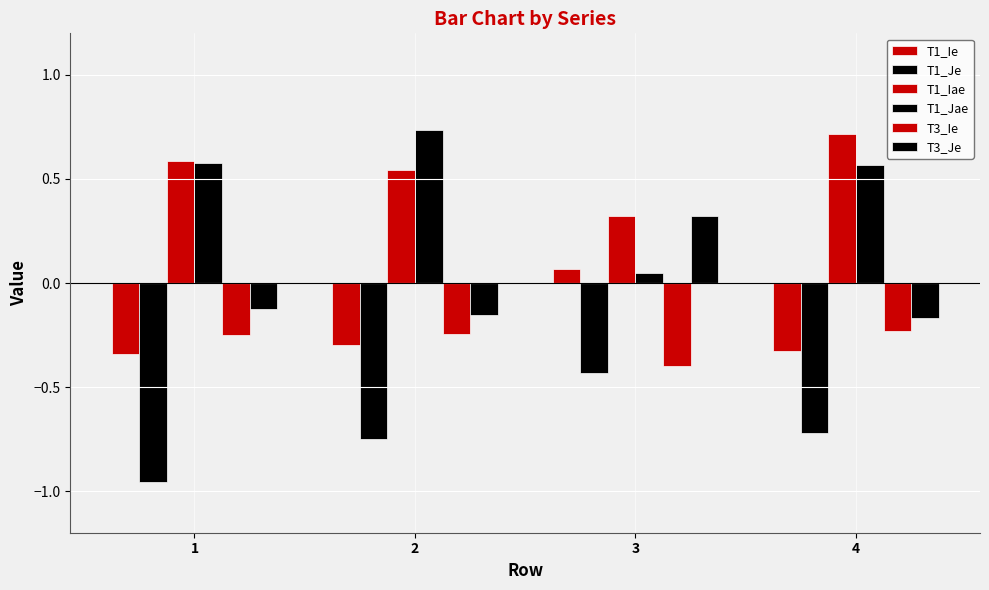

How many data points in T1_Ie are above 0?

1